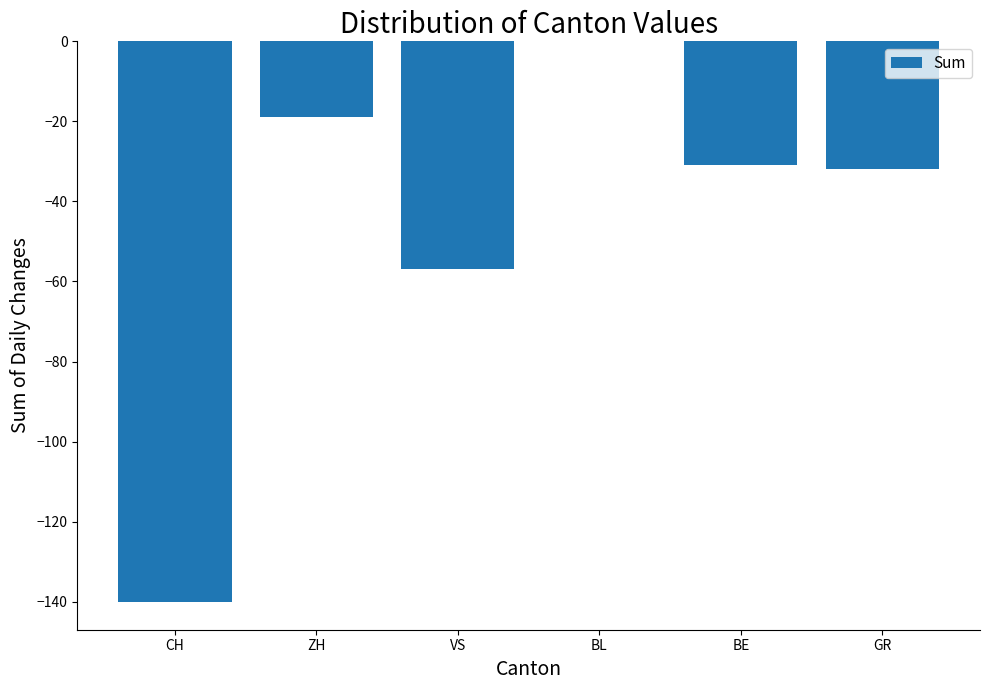

How many series are shown in this chart?

1